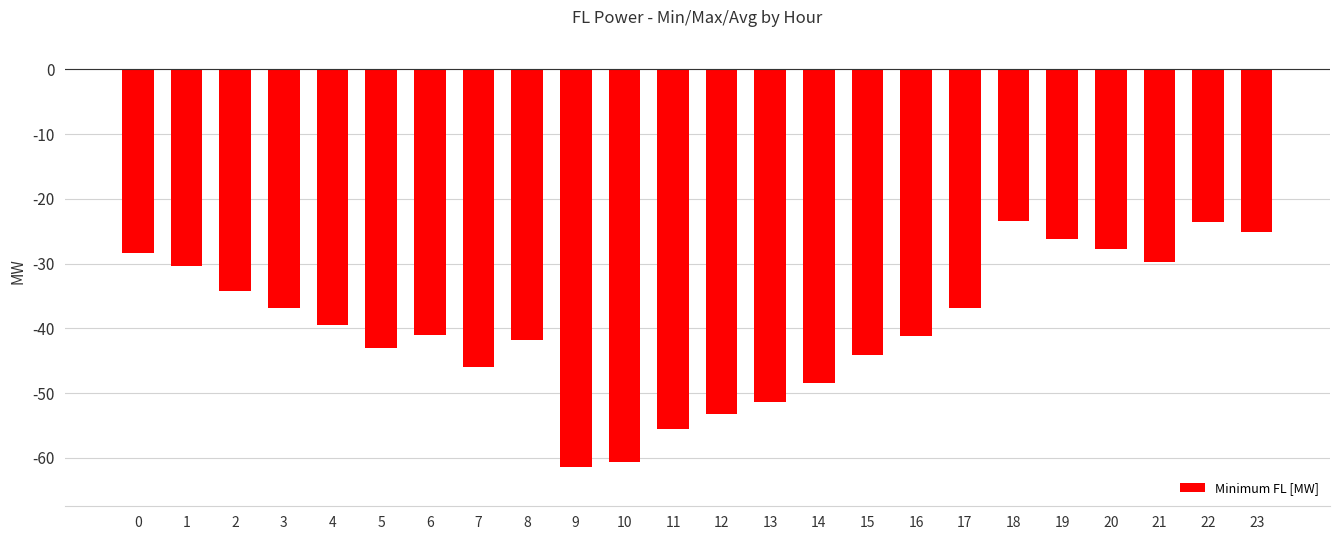

The value at 9 is -104.6. True or false?

False